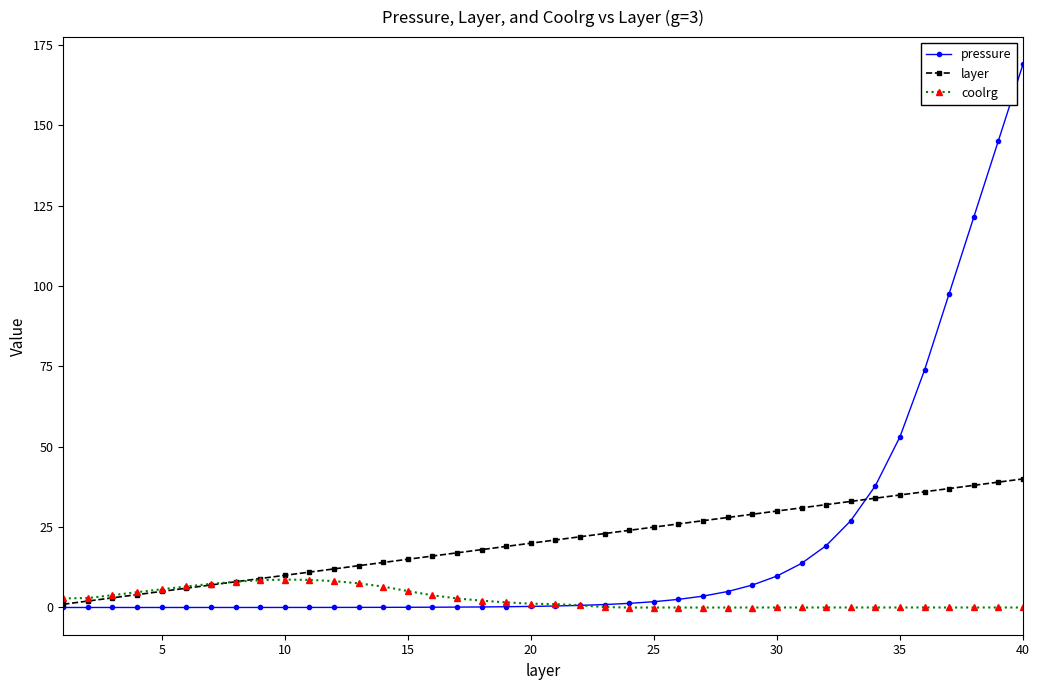

What is the sum of all coolrg values?

108.2